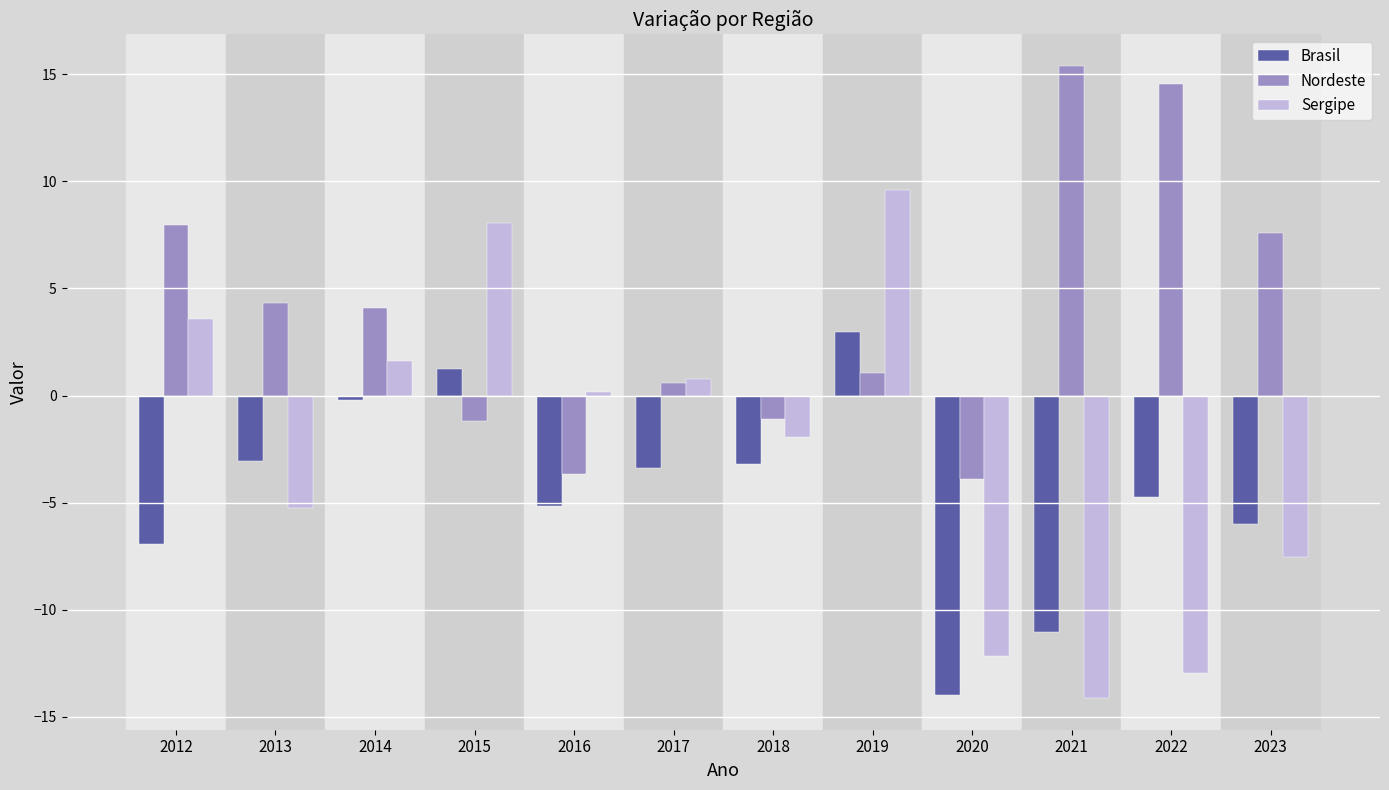

How many bars are there in each group?

3